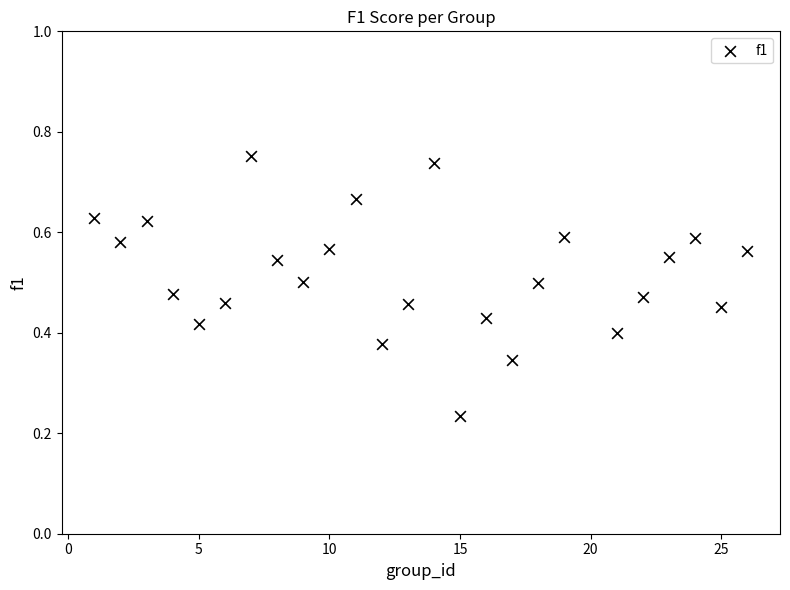

What is the range of X values (max minus min)?

25.0